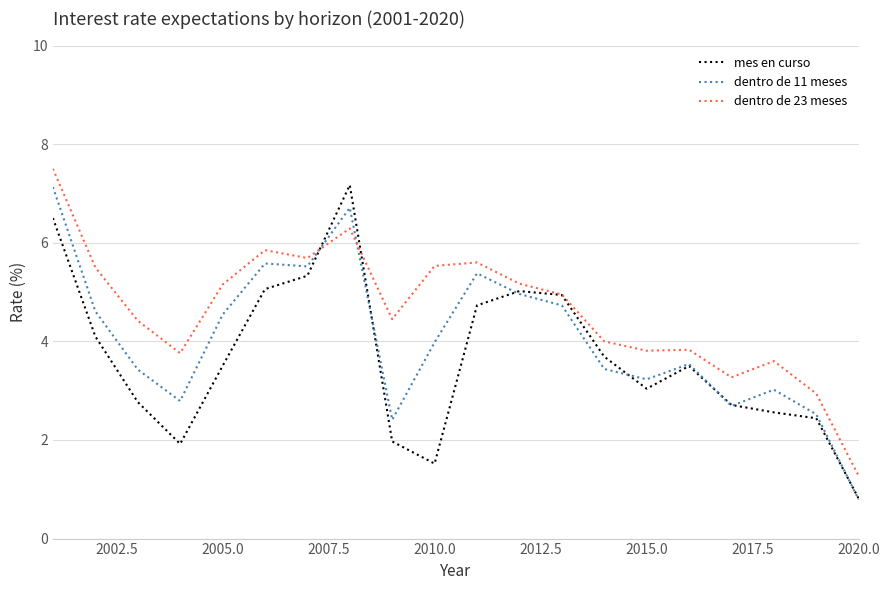

Rank the series by their average value, from highest to lowest.

dentro de 23 meses, dentro de 11 meses, mes en curso